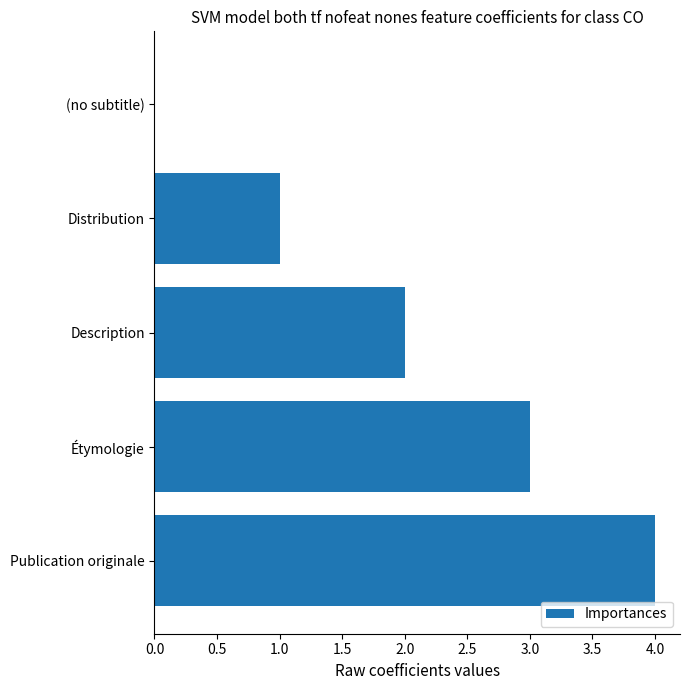

The chart shows a value of 4 at Description. True or false?

False